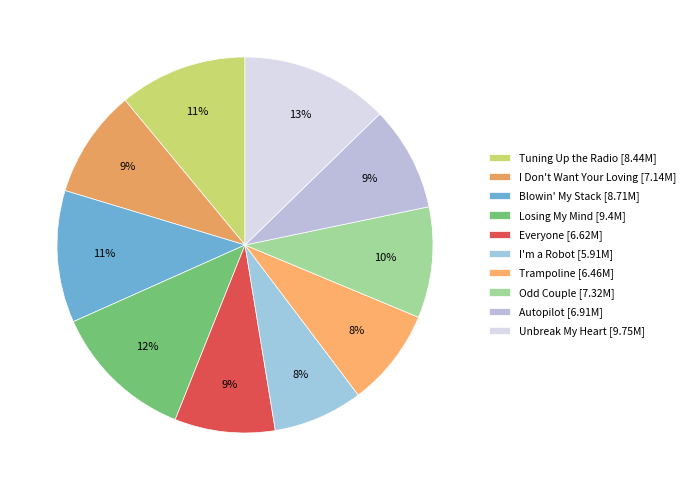

Is there any slice that represents more than half of the pie?

No